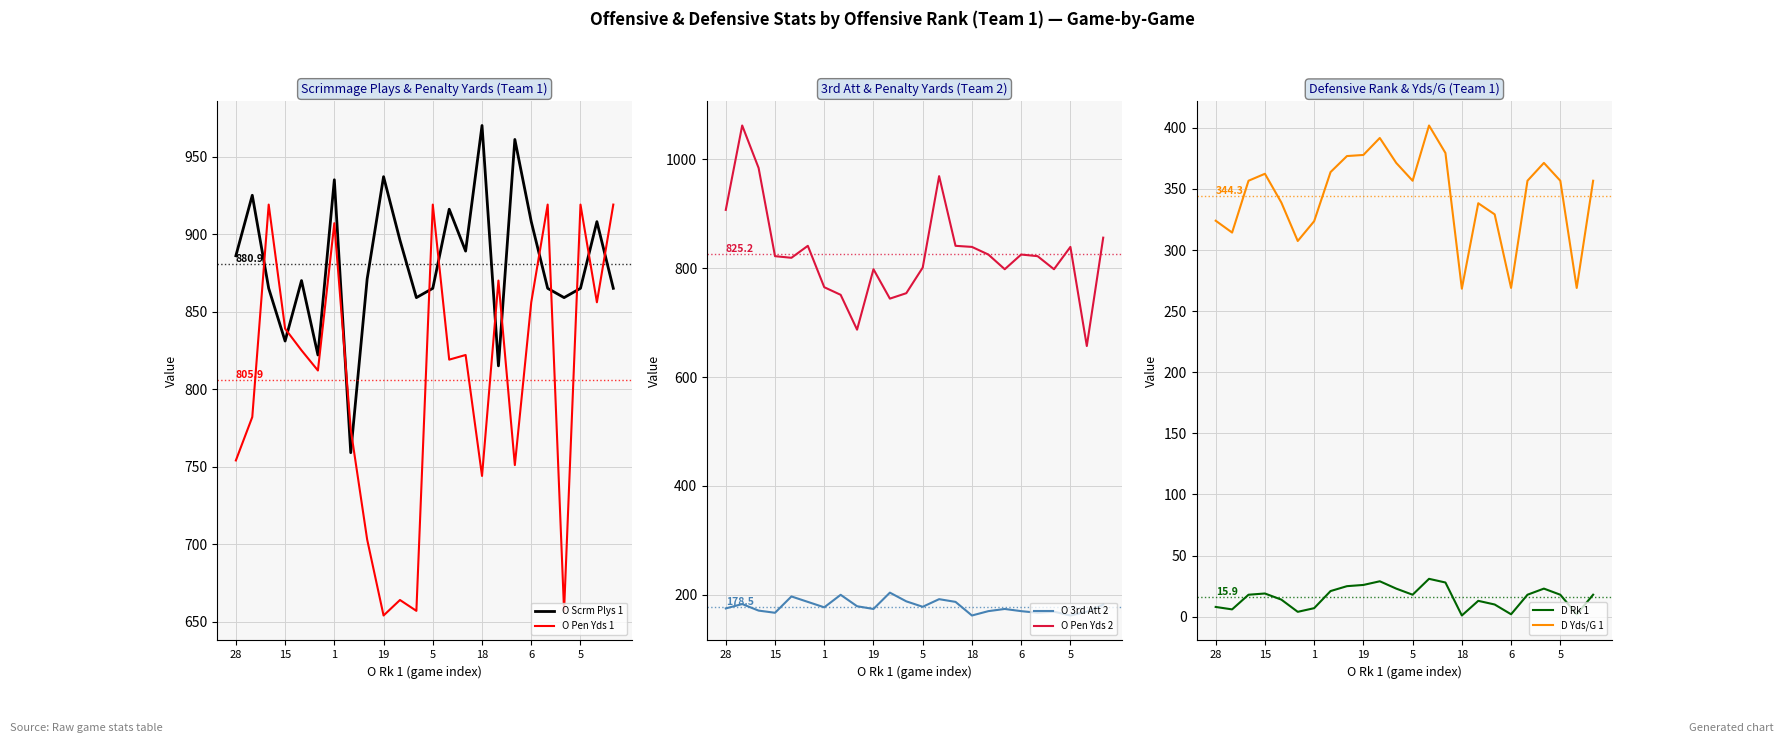

The D Yds/G 1 series shows 70.7 at 28. True or false?

False